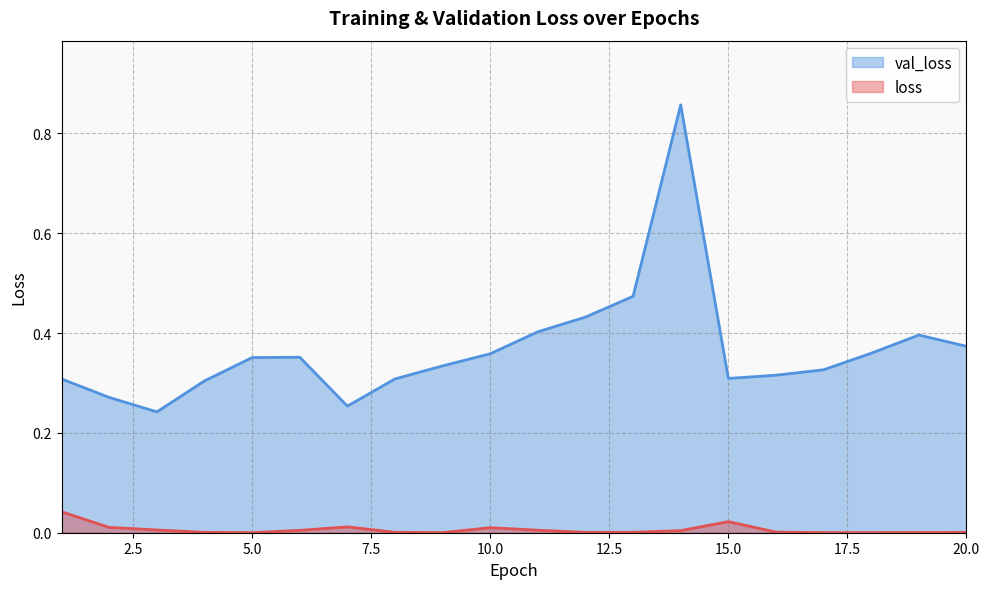

True or false: val_loss has a value of 0.4 at 15.0.

False